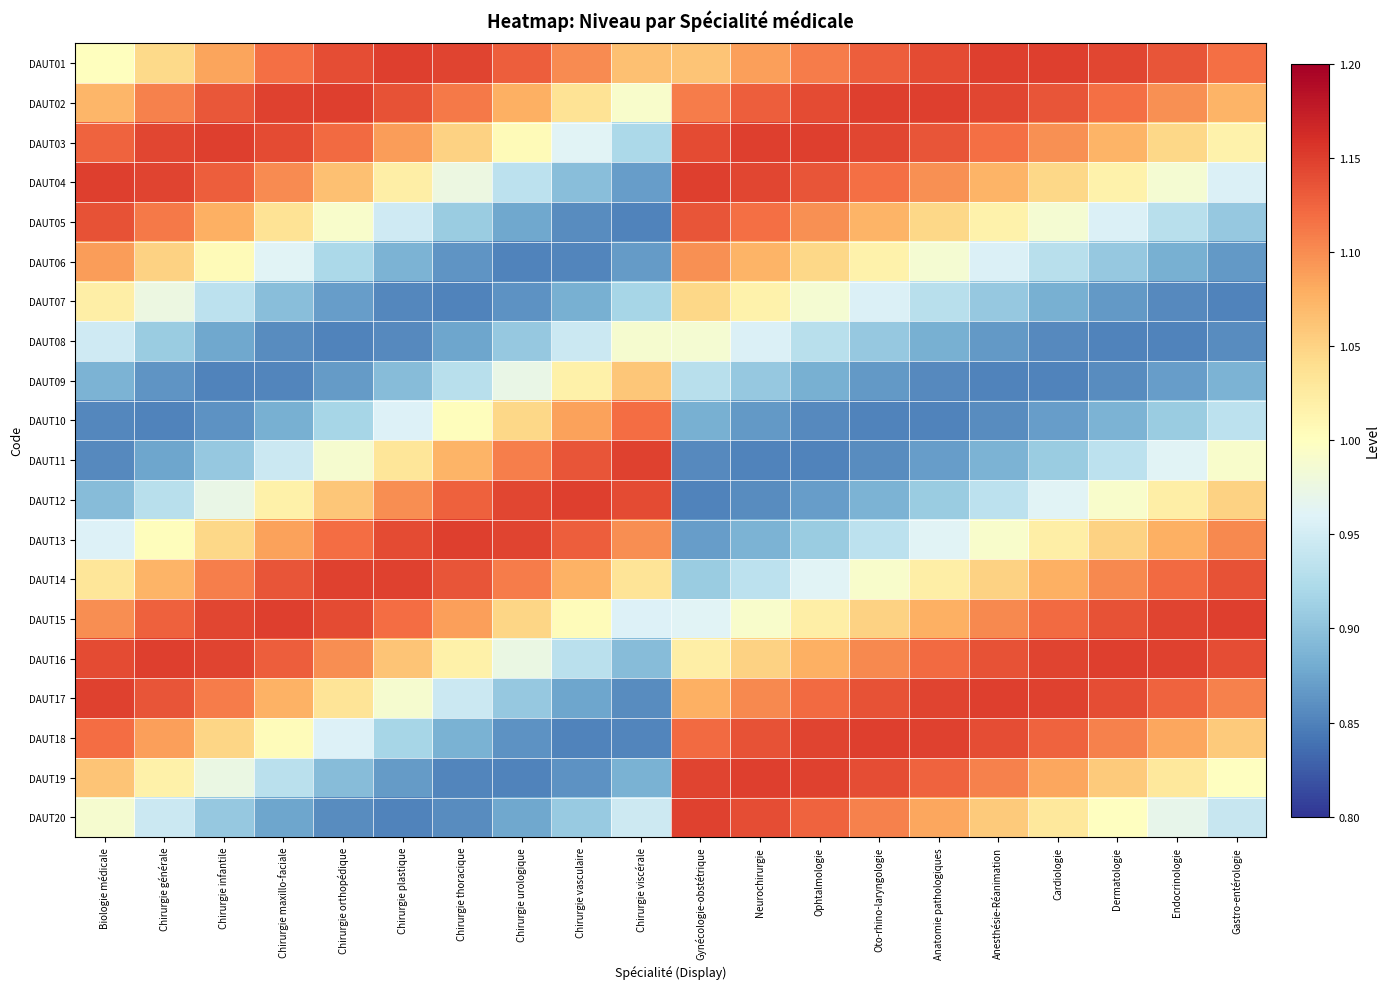

Rank the series at Chirurgie maxillo-faciale from lowest to highest value.

DAUT09, DAUT08, DAUT20, DAUT10, DAUT07, DAUT19, DAUT11, DAUT06, DAUT18, DAUT12, DAUT05, DAUT17, DAUT13, DAUT04, DAUT01, DAUT16, DAUT14, DAUT03, DAUT02, DAUT15